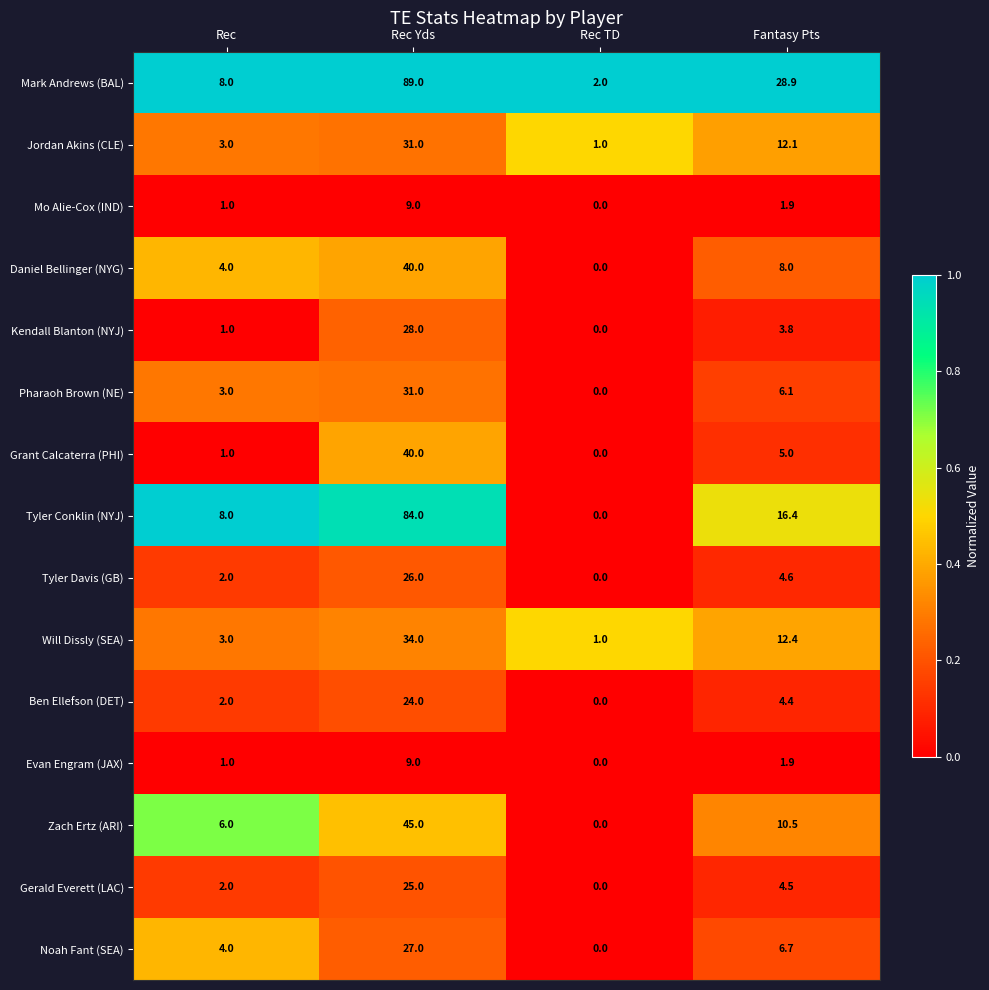

Which label corresponds to the largest value in the chart?

Rec Yds